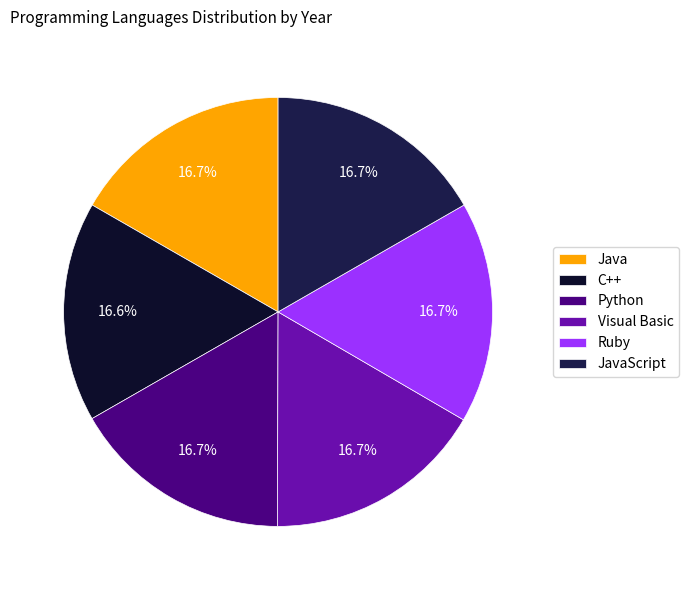

To the nearest percent, what is the combined percentage of Visual Basic and JavaScript?

33%